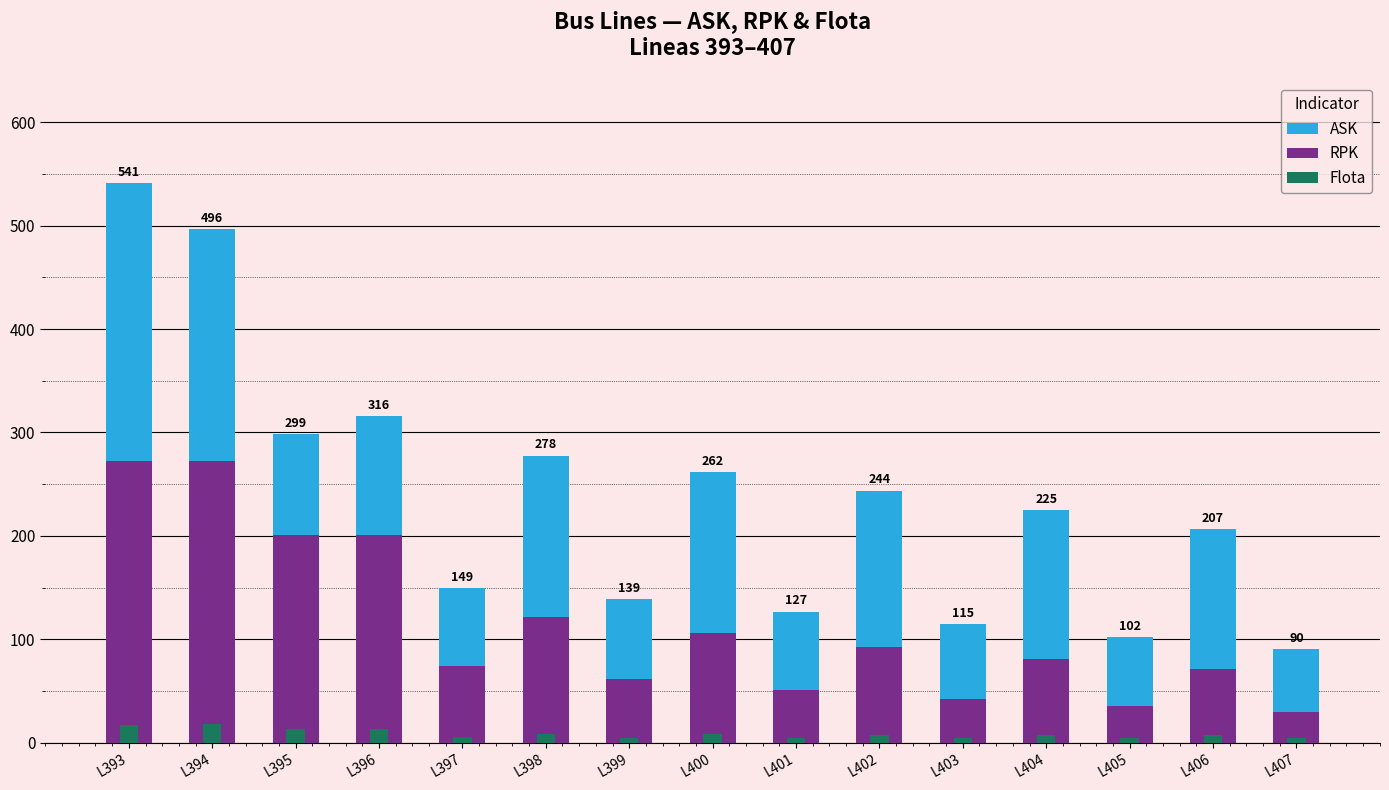

At how many categories does at least one series exceed 151?

9